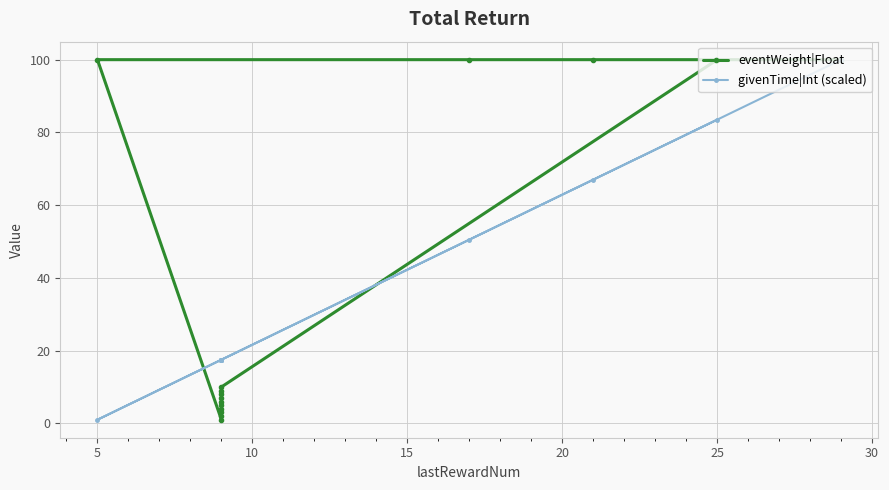

How many times do givenTime|Int (scaled) and eventWeight|Float cross each other?

2